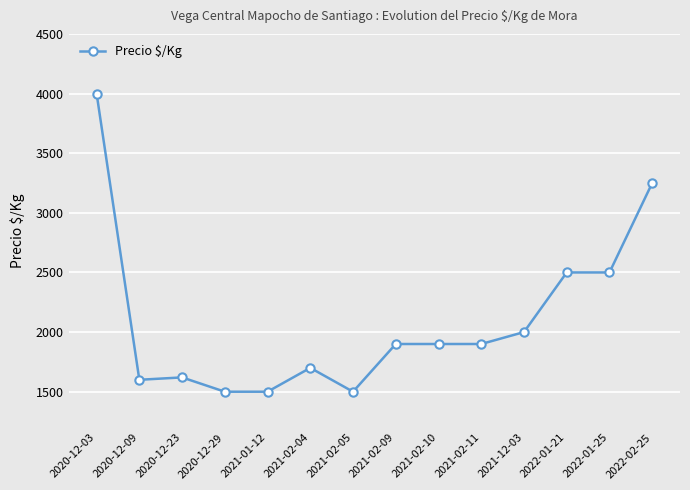

True or false: the data shows 1047 at 2020-12-29.

False